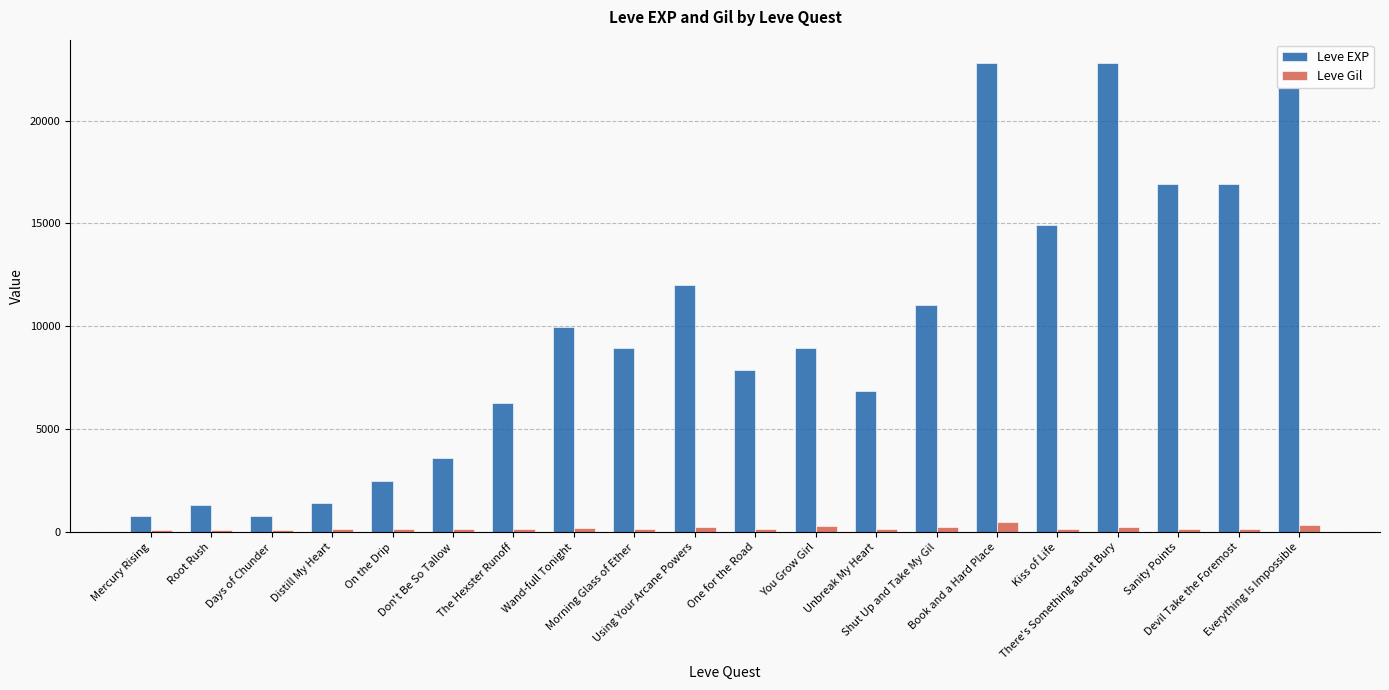

Rank the series by their average value, from highest to lowest.

Leve EXP, Leve Gil